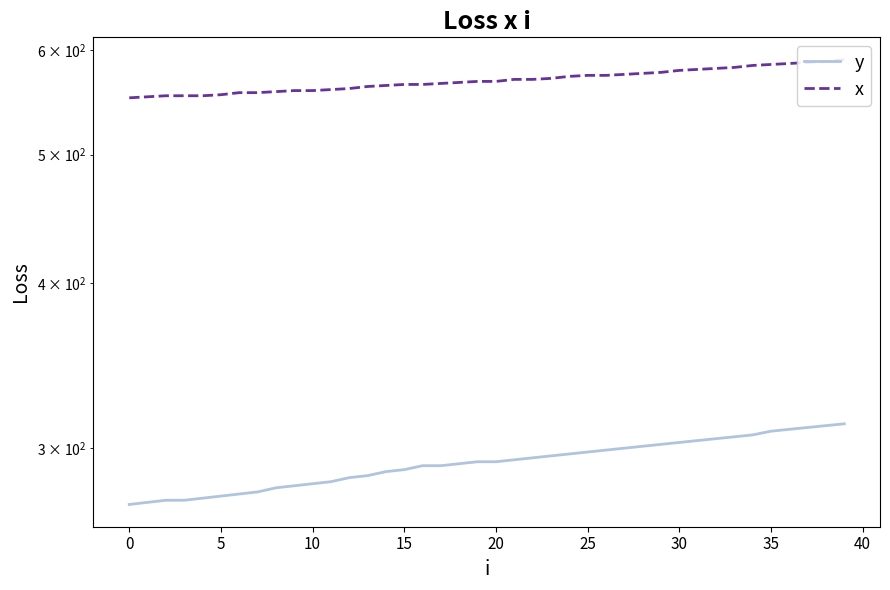

How many data points in y are above 293?

19